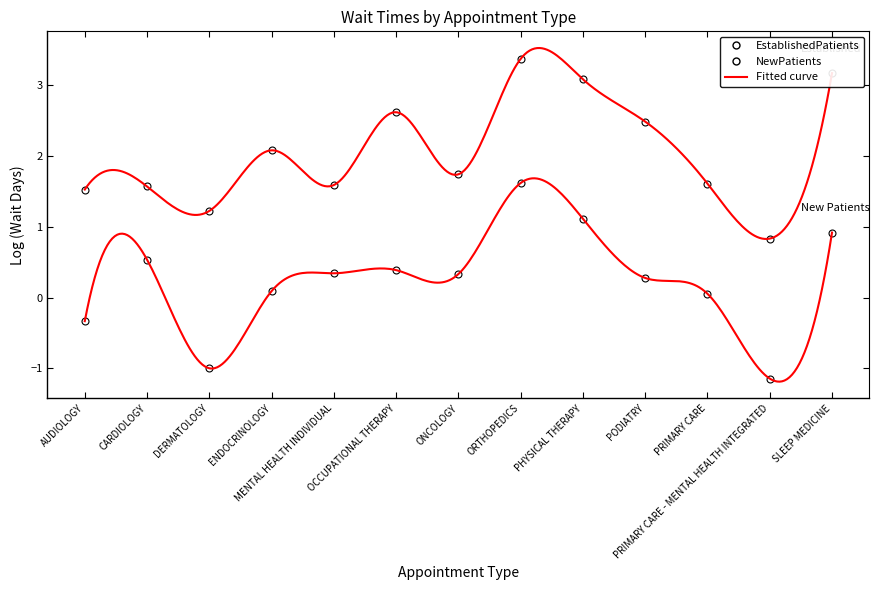

What are all the series names shown in the legend?

EstablishedPatients, NewPatients